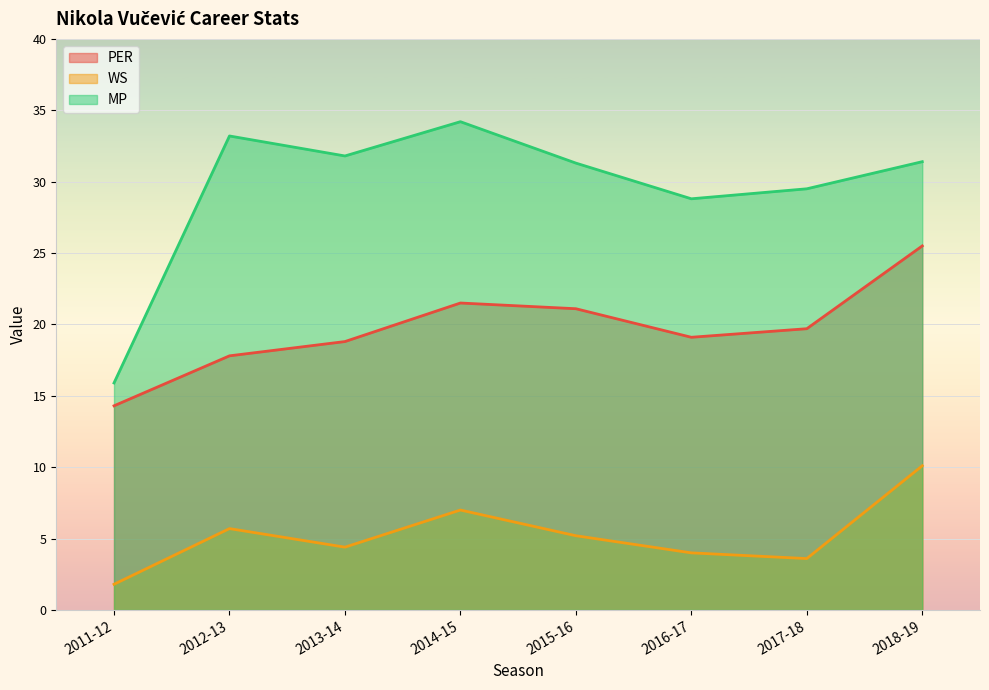

Which series has the largest range (max minus min)?

MP